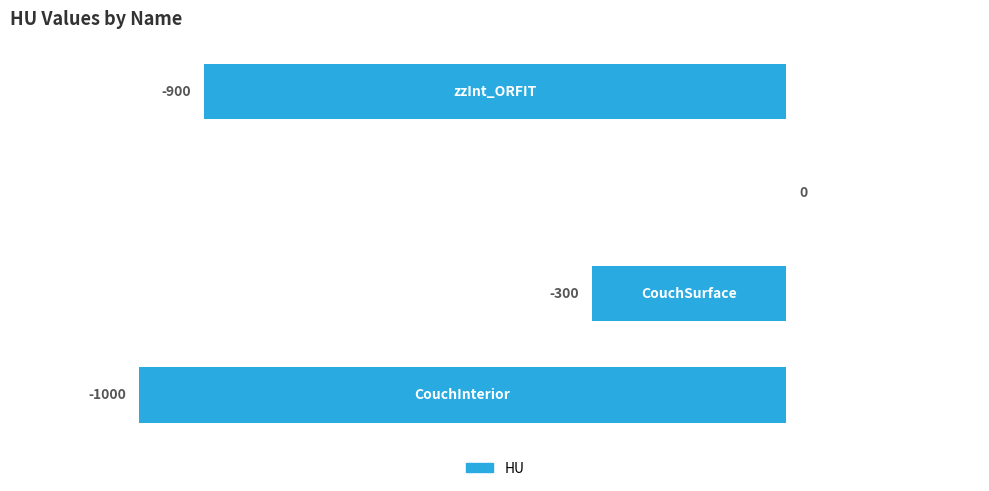

Are the bars horizontal?

Yes